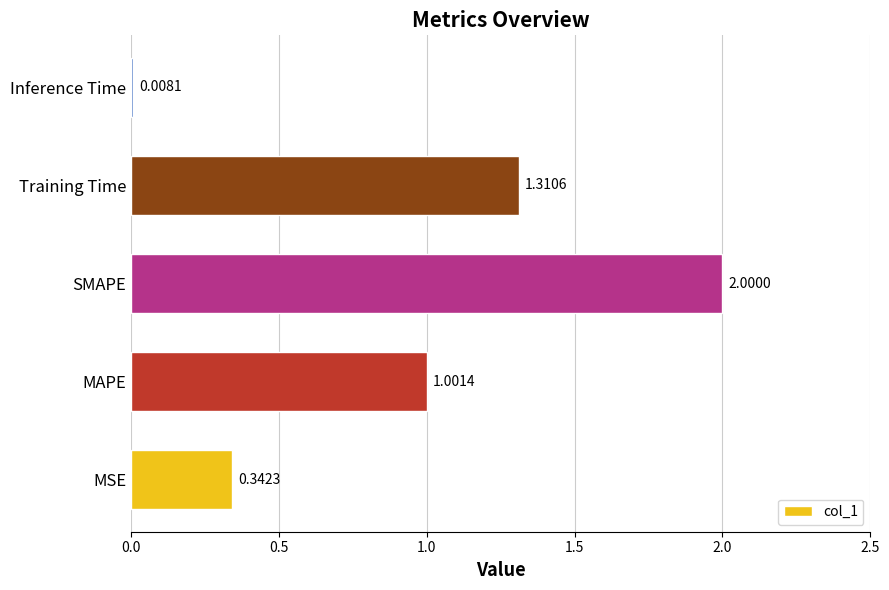

List the labels in order of value, largest first.

SMAPE, Training Time, MAPE, MSE, Inference Time